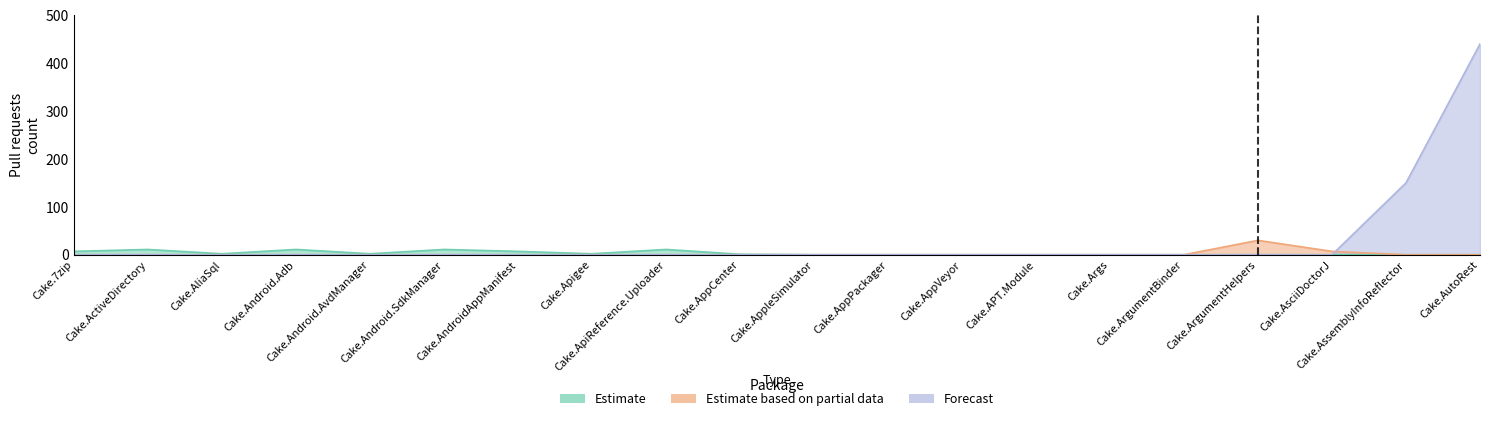

Reading left to right, extract all data points from this chart.

Estimate: Cake.7zip=7	Cake.ActiveDirectory=11	Cake.AliaSql=2	Cake.Android.Adb=11	Cake.Android.AvdManager=2	Cake.Android.SdkManager=11	Cake.AndroidAppManifest=7	Cake.Apigee=2	Cake.ApiReference.Uploader=11	Cake.AppCenter=1	Cake.AppleSimulator=0	Cake.AppPackager=0	Cake.AppVeyor=0	Cake.APT.Module=0	Cake.Args=0	Cake.ArgumentBinder=0	Cake.ArgumentHelpers=0	Cake.AsciiDoctorJ=0	Cake.AssemblyInfoReflector=0	Cake.AutoRest=0
Estimate based on partial data: Cake.7zip=0	Cake.ActiveDirectory=0	Cake.AliaSql=0	Cake.Android.Adb=0	Cake.Android.AvdManager=0	Cake.Android.SdkManager=0	Cake.AndroidAppManifest=0	Cake.Apigee=0	Cake.ApiReference.Uploader=0	Cake.AppCenter=0	Cake.AppleSimulator=0	Cake.AppPackager=0	Cake.AppVeyor=0	Cake.APT.Module=0	Cake.Args=0	Cake.ArgumentBinder=0	Cake.ArgumentHelpers=30	Cake.AsciiDoctorJ=7	Cake.AssemblyInfoReflector=0	Cake.AutoRest=0
Forecast: Cake.7zip=0	Cake.ActiveDirectory=0	Cake.AliaSql=0	Cake.Android.Adb=0	Cake.Android.AvdManager=0	Cake.Android.SdkManager=0	Cake.AndroidAppManifest=0	Cake.Apigee=0	Cake.ApiReference.Uploader=0	Cake.AppCenter=0	Cake.AppleSimulator=0	Cake.AppPackager=0	Cake.AppVeyor=0	Cake.APT.Module=0	Cake.Args=0	Cake.ArgumentBinder=0	Cake.ArgumentHelpers=0	Cake.AsciiDoctorJ=0	Cake.AssemblyInfoReflector=150	Cake.AutoRest=440